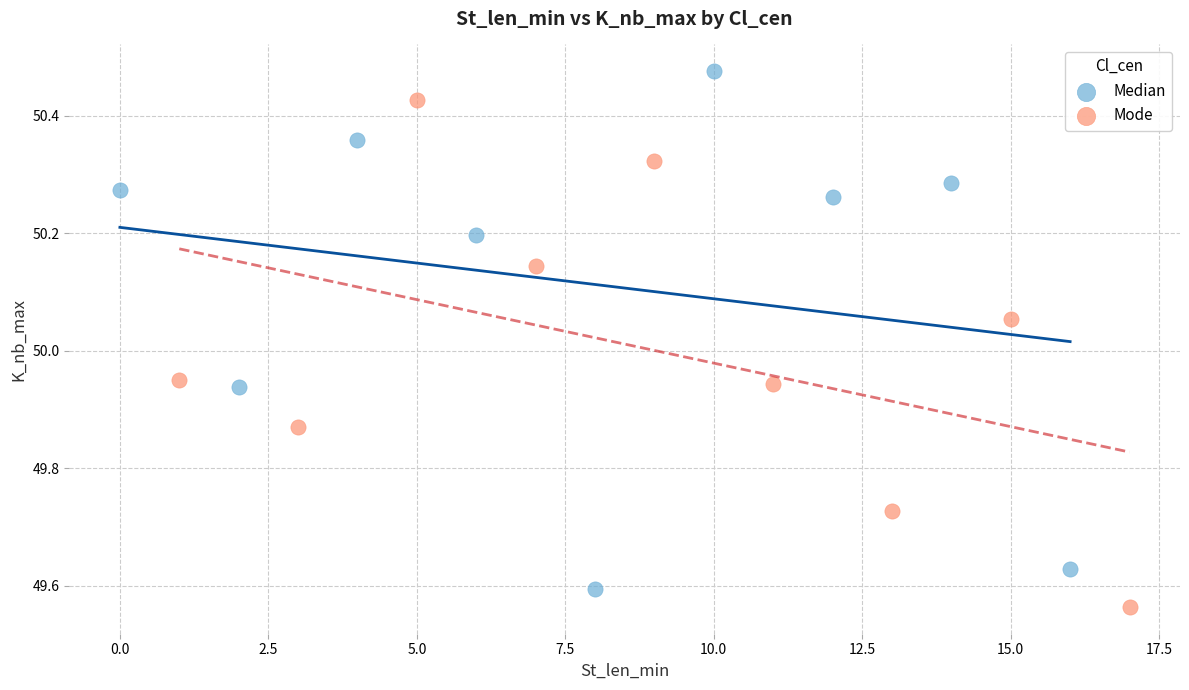

Which series has the widest spread of Y values?

Median